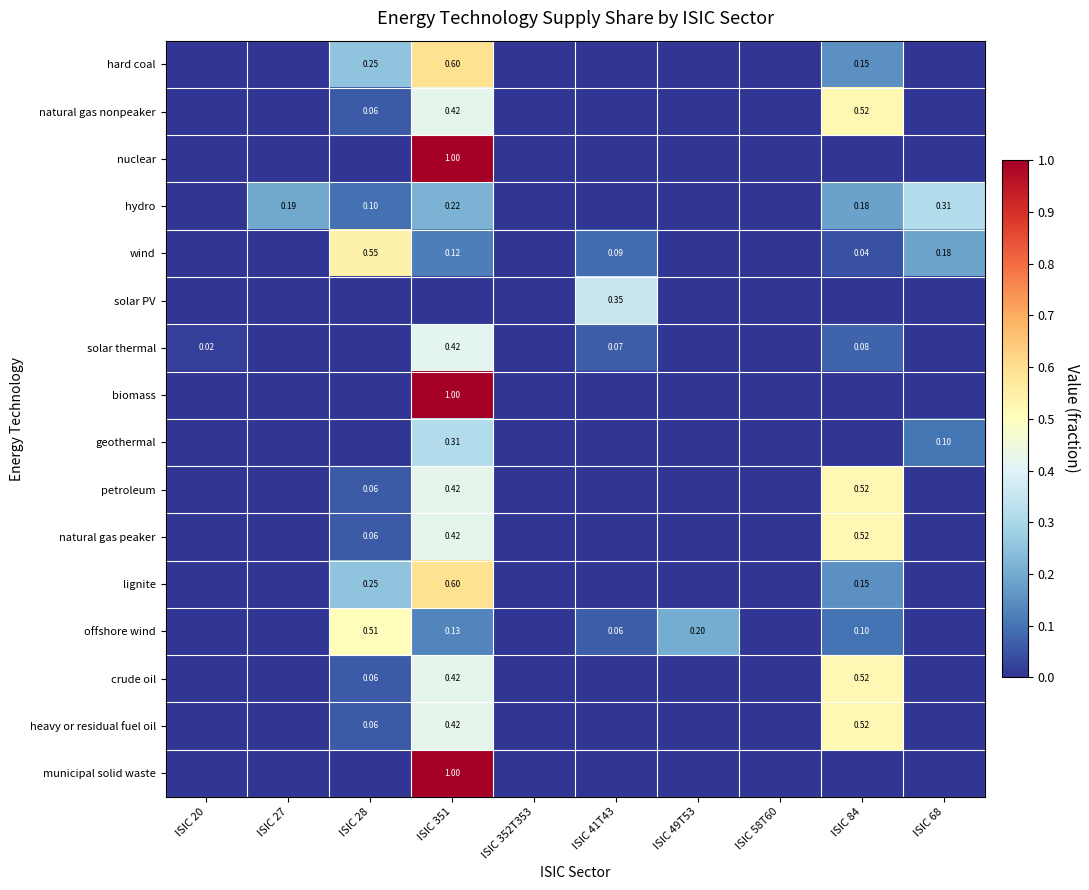

Which series has the largest range (max minus min)?

nuclear